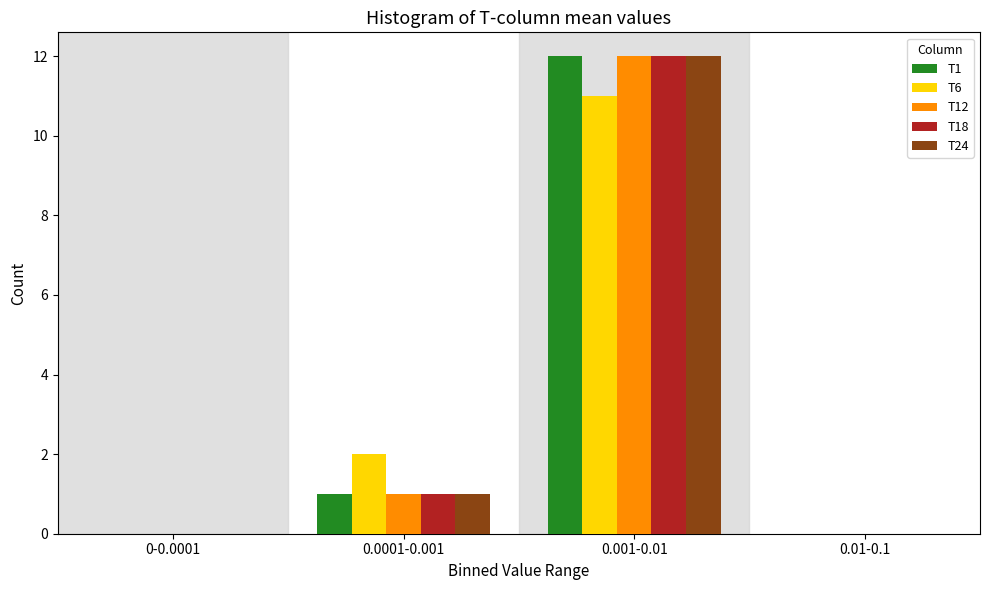

Reading right to left, what are all the values shown in this chart?

T1: 0.01-0.1=0	0.001-0.01=12	0.0001-0.001=1	0-0.0001=0
T6: 0.01-0.1=0	0.001-0.01=11	0.0001-0.001=2	0-0.0001=0
T12: 0.01-0.1=0	0.001-0.01=12	0.0001-0.001=1	0-0.0001=0
T18: 0.01-0.1=0	0.001-0.01=12	0.0001-0.001=1	0-0.0001=0
T24: 0.01-0.1=0	0.001-0.01=12	0.0001-0.001=1	0-0.0001=0